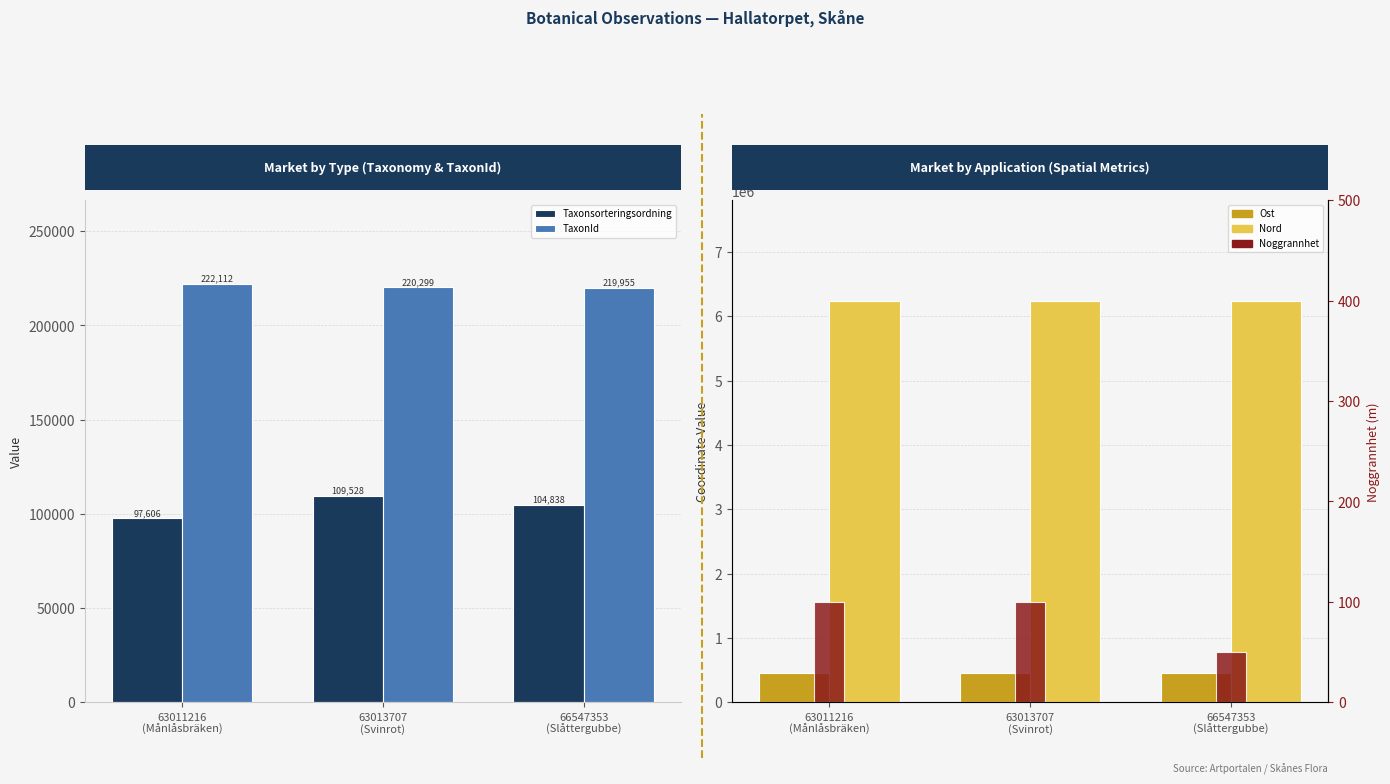

What is the label of the 2nd bar from the right?

63013707
(Svinrot)